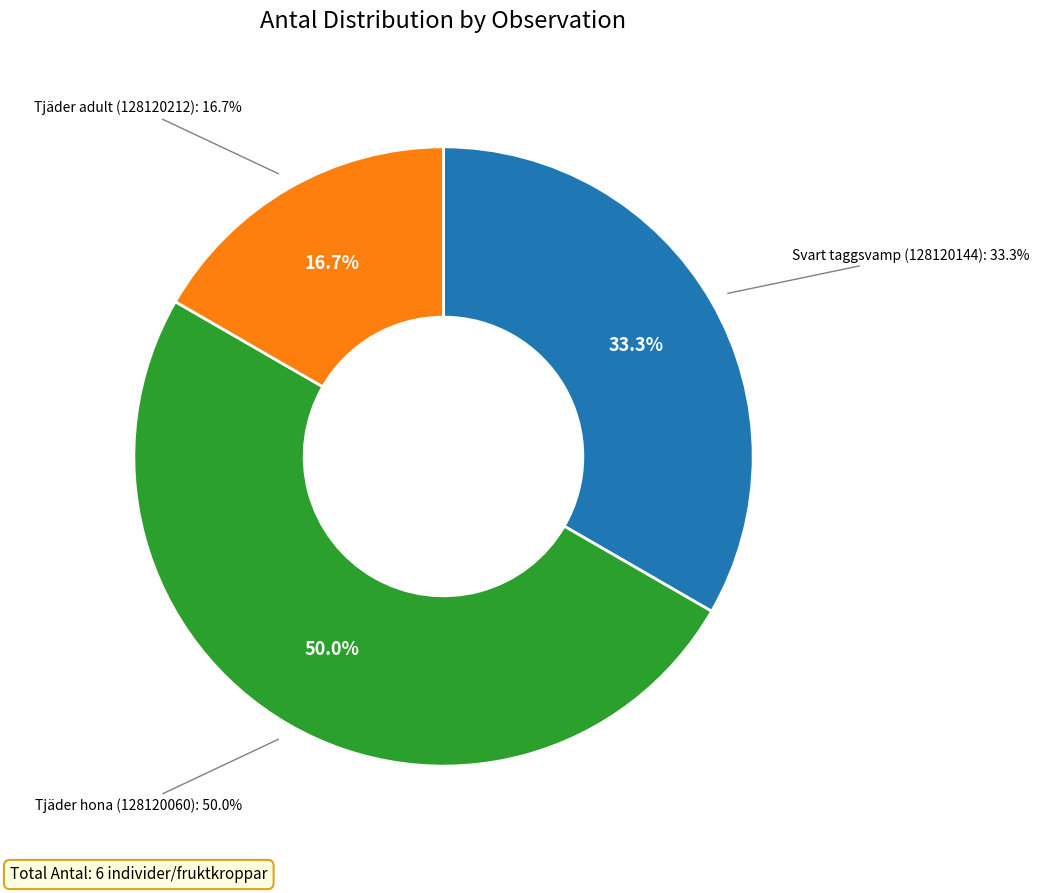

Approximately how many times larger is the value at Tjäder hona (128120060) compared to Tjäder adult (128120212)?

3.0